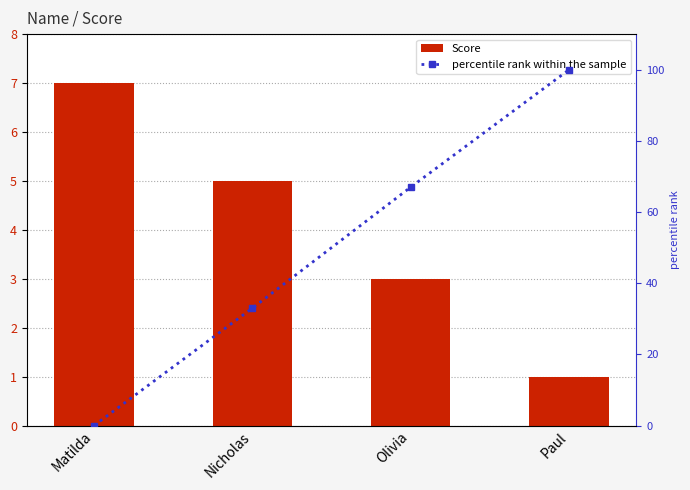

What is the spread (max minus min) of values at Matilda?

7